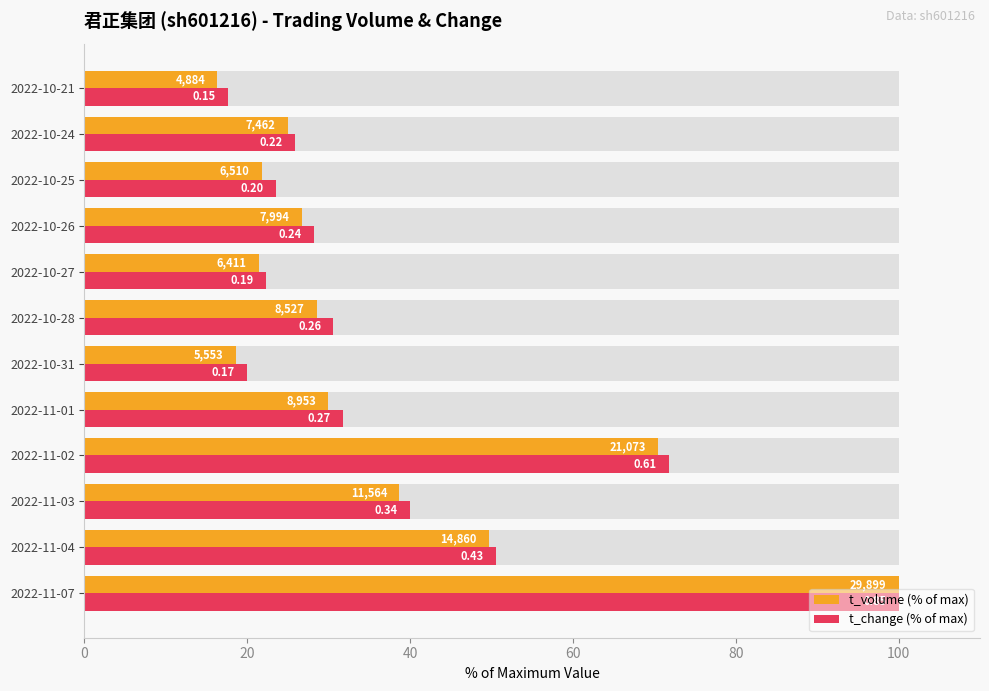

List the series in order of their peak value, lowest first.

t_volume (% of max), t_change (% of max)